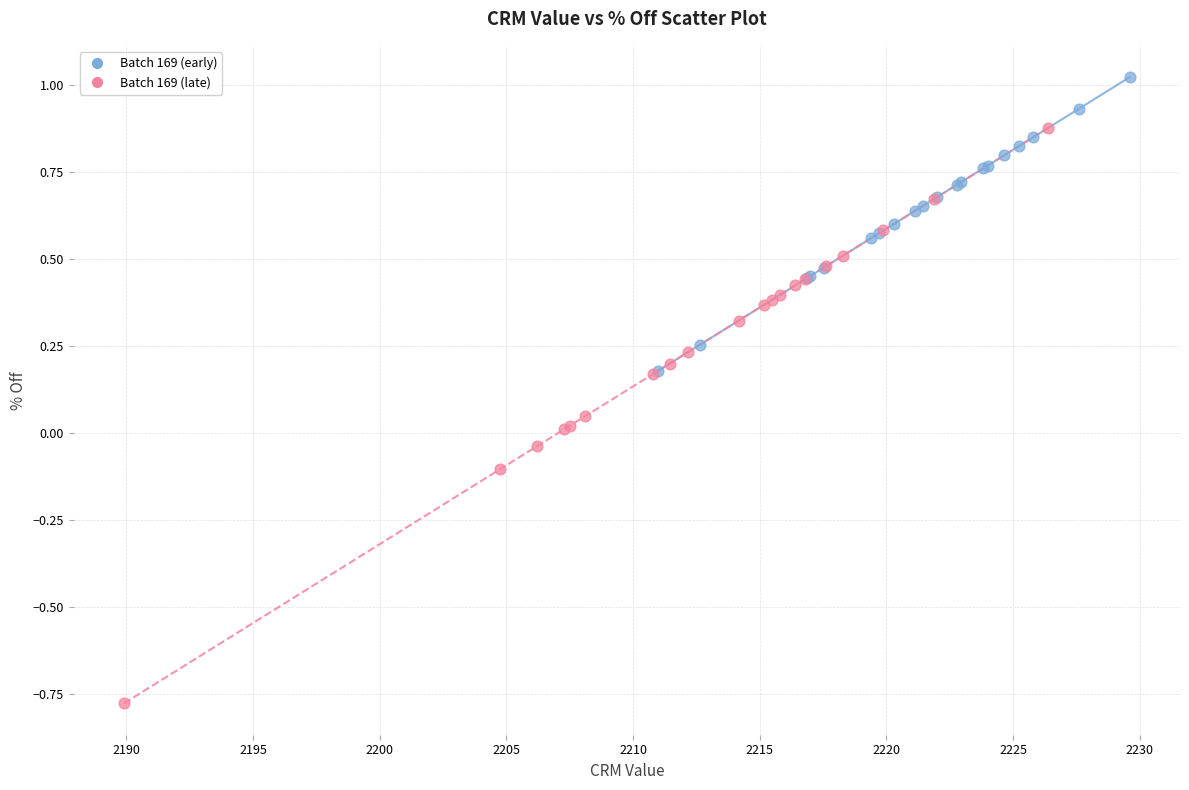

Which series contains the highest Y value?

Batch 169 (early)